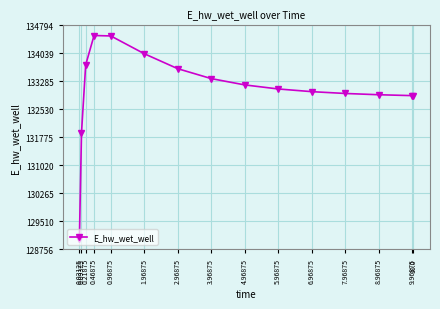

What is the sum of the values at 5.96875 and 2.96875?

266701.5